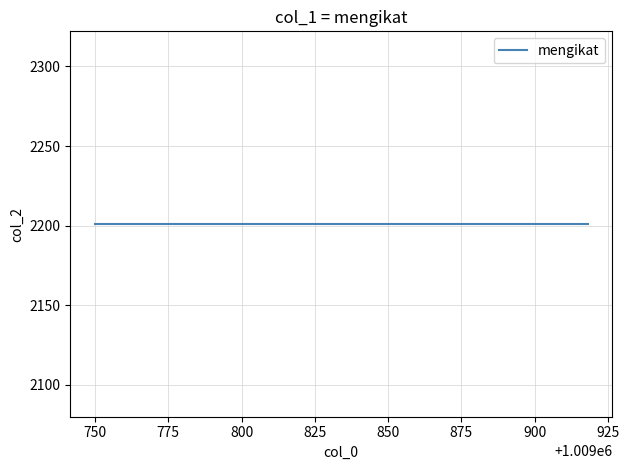

What is the smallest value displayed?

1009750